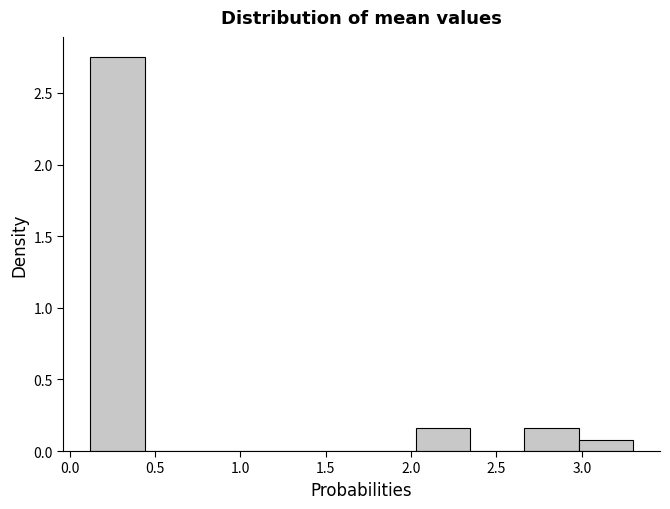

Reading left to right, list every bar in this chart as the range it spans on the x-axis followed by its height. Neither the bar edges nor the heights are printed on the chart, so give them approximately, as read against the axes.

0.10 to 0.45: 2.75
0.45 to 0.75: 0
0.75 to 1.10: 0
1.10 to 1.40: 0
1.40 to 1.70: 0
1.70 to 2.05: 0
2.05 to 2.35: 0.15
2.35 to 2.65: 0
2.65 to 3.00: 0.15
3.00 to 3.30: 0.10